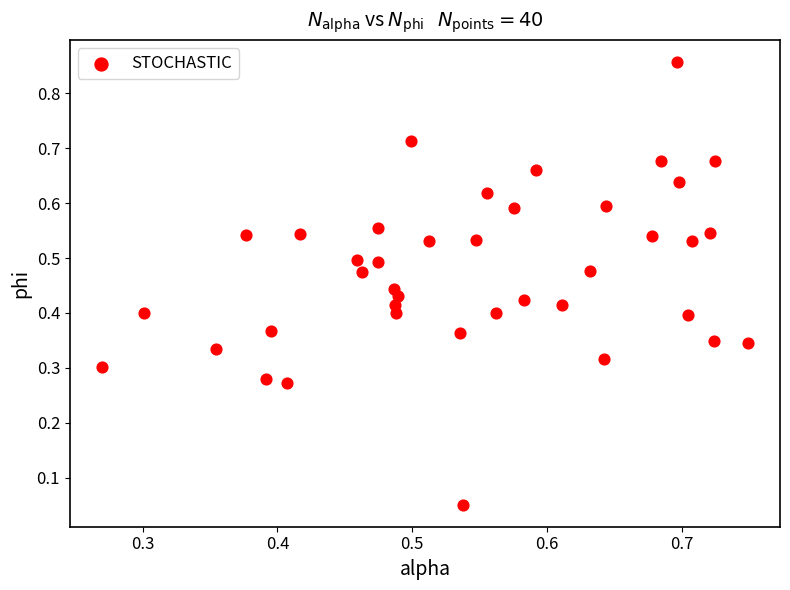

What is the range of Y values (max minus min)?

0.8